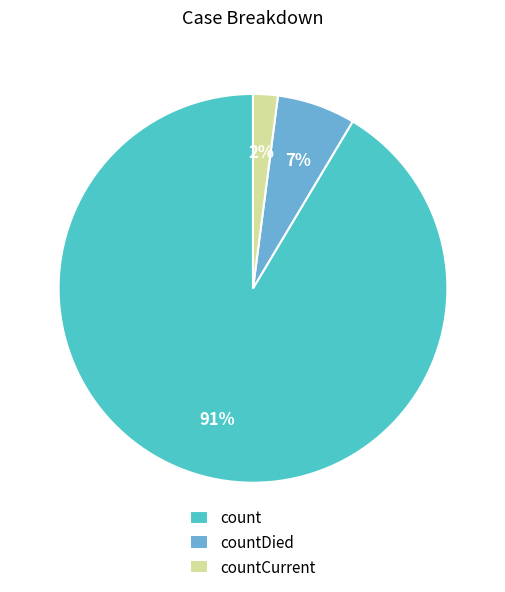

Between count and countDied, which is larger?

count